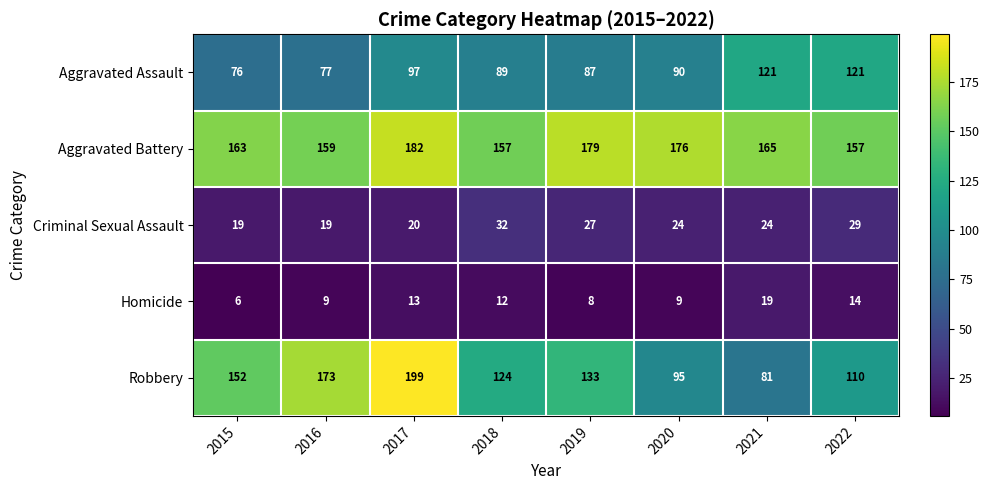

What is the spread (max minus min) of values at 2016?

164